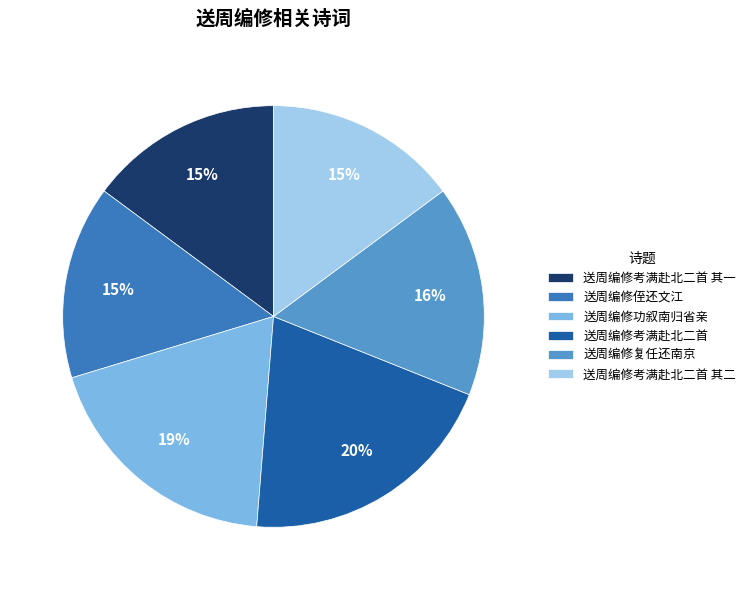

To the nearest percent, what is the combined percentage of 送周编修侄还文江 and 送周编修考满赴北二首?

35%